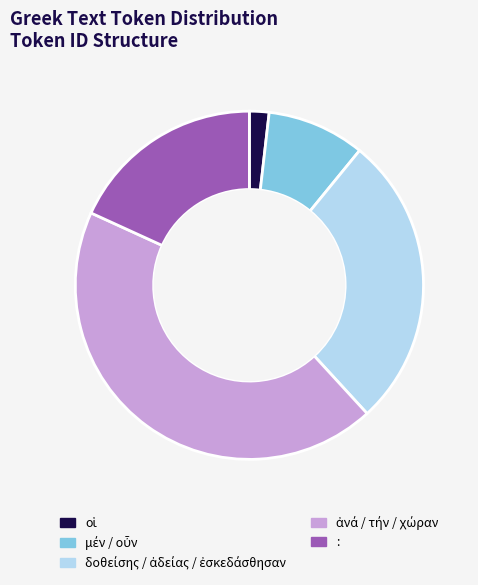

Is there a majority slice in this chart?

No